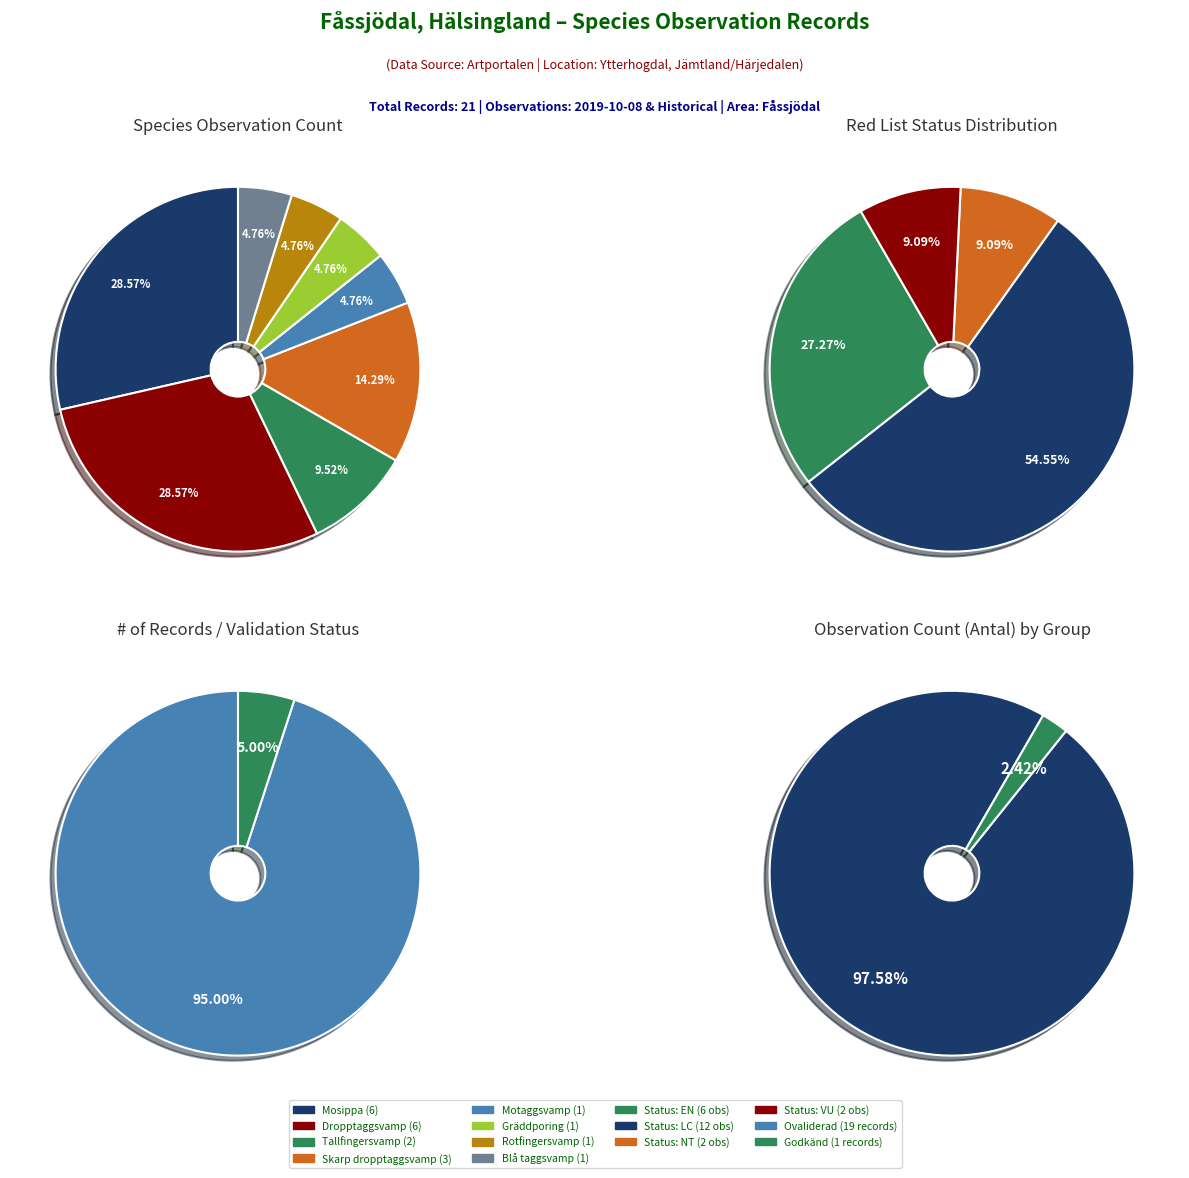

Is it true that Dropptaggsvamp is 18% of the pie?

False